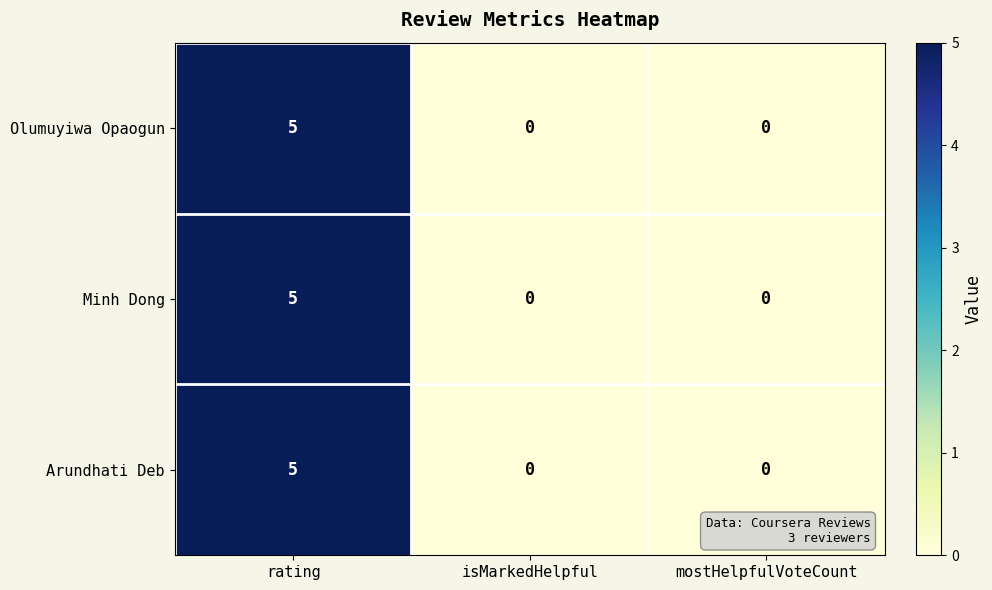

At which category is the sum across all series the highest?

rating